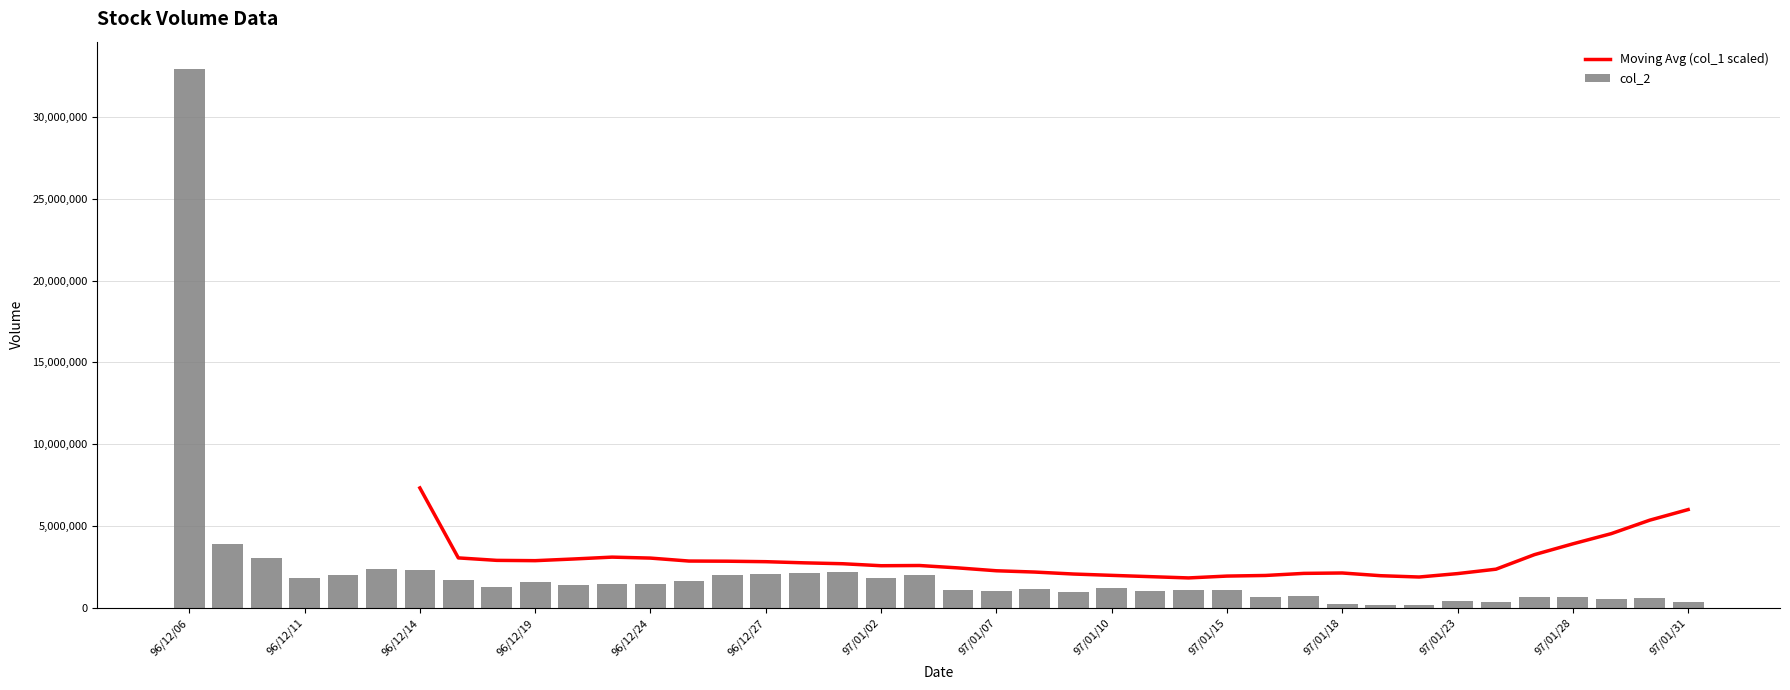

What is the approximate value of col_2 at 97/01/07?

1006250.0